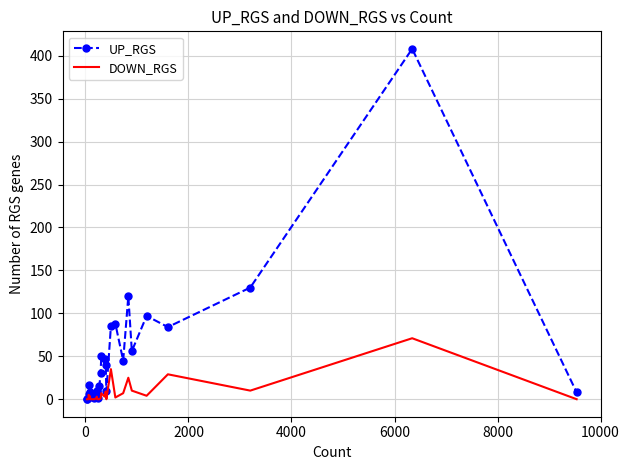

Which series has the largest total across all categories?

UP_RGS